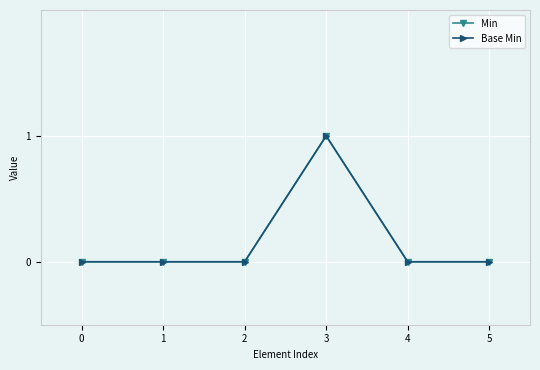

Which series changed the most between 3 and 4?

Min